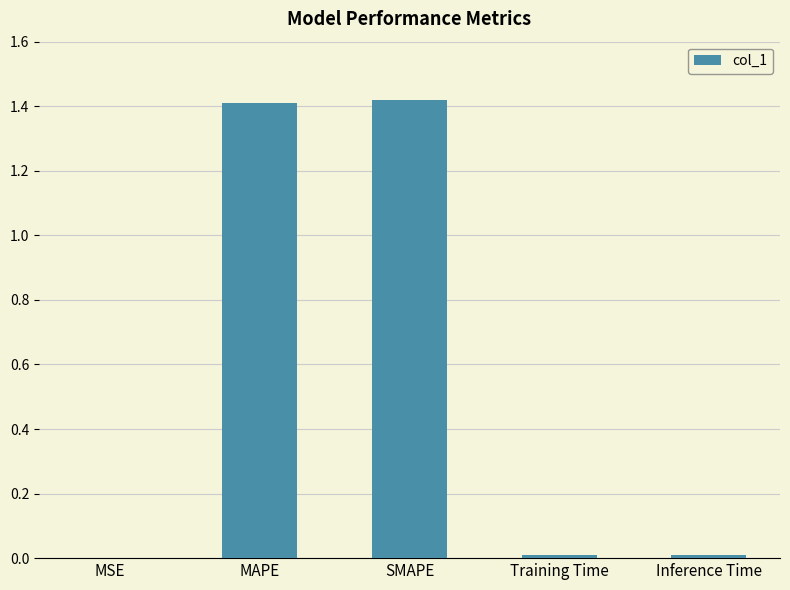

Are the bars grouped side by side (vs. stacked)?

No